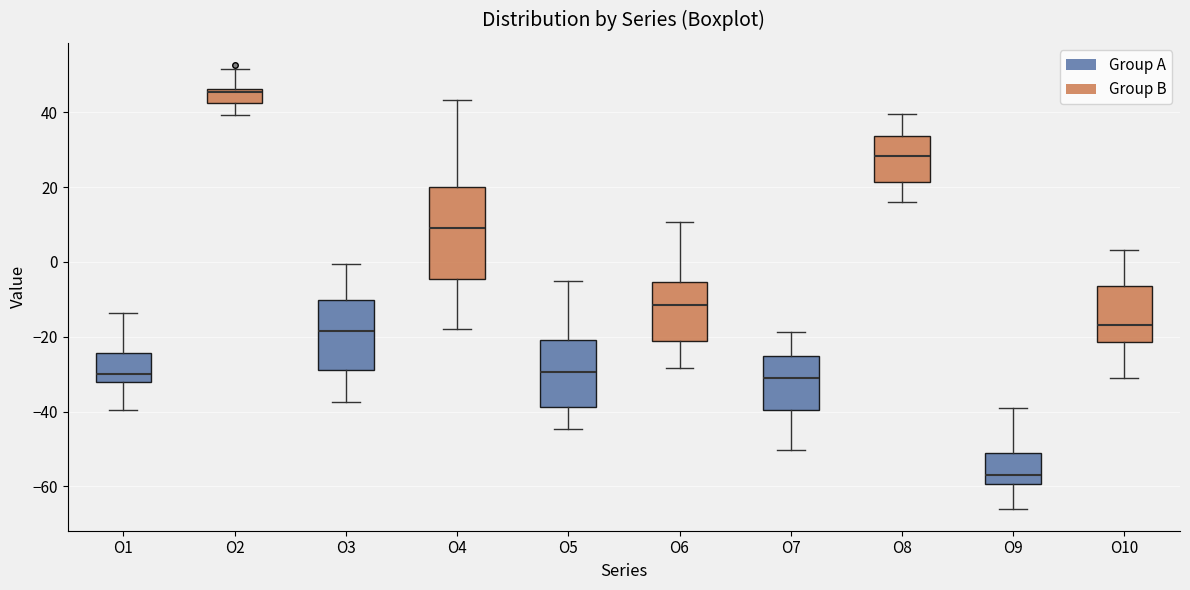

Which box's median line is the lowest?

O9